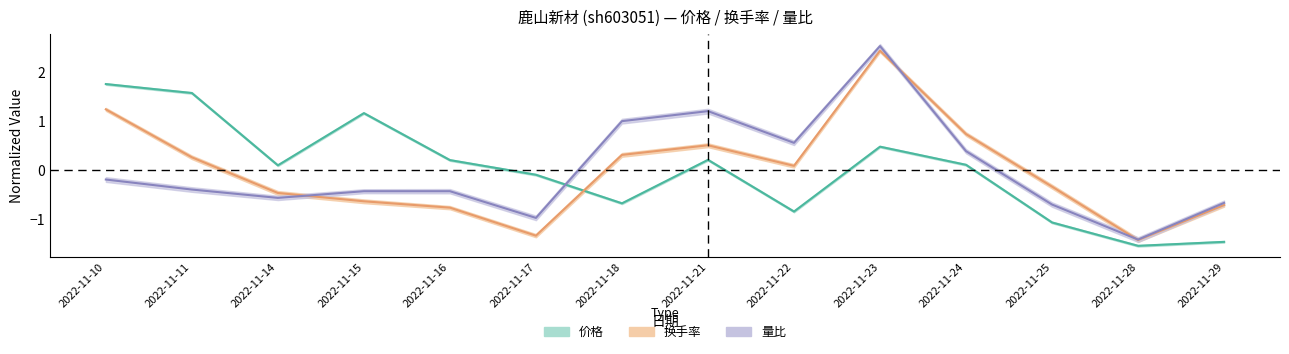

Rank the categories by 量比 value from lowest to highest.

2022-11-28, 2022-11-17, 2022-11-25, 2022-11-29, 2022-11-14, 2022-11-15, 2022-11-16, 2022-11-11, 2022-11-10, 2022-11-24, 2022-11-22, 2022-11-18, 2022-11-21, 2022-11-23